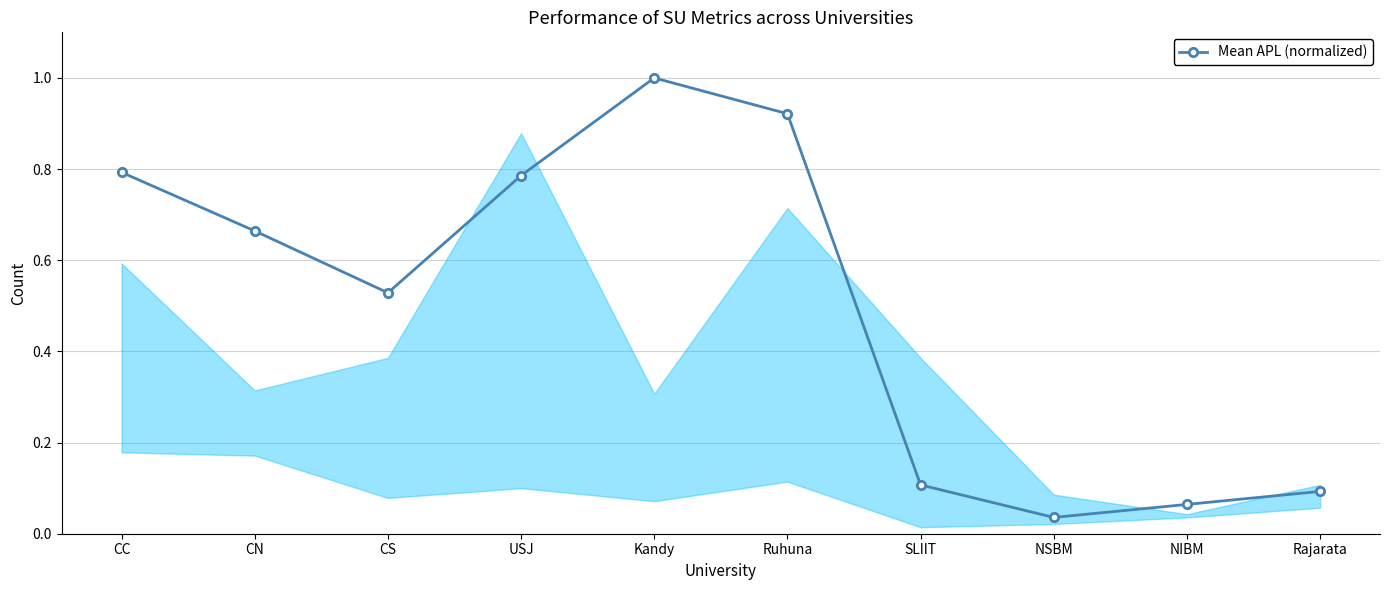

Read the value at Kandy.

1.0